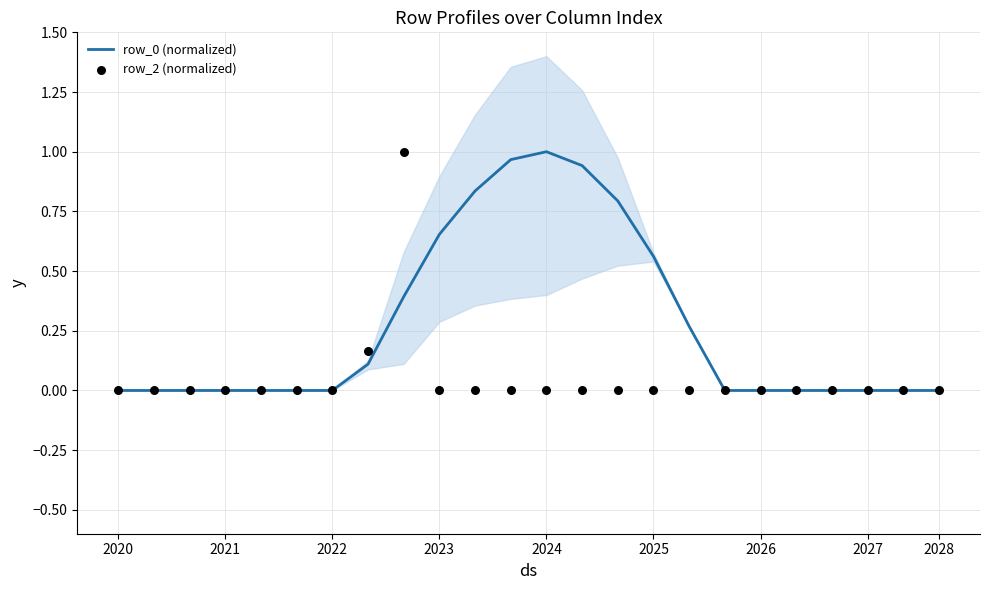

Which series has the largest total across all categories?

row_0 (normalized)